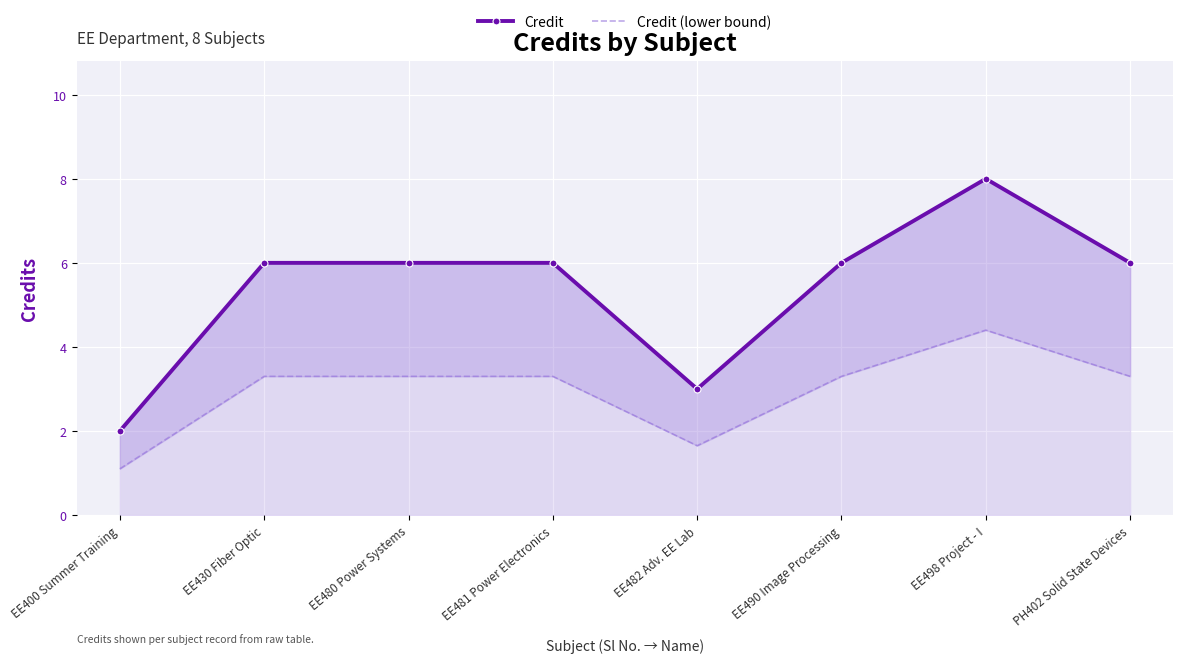

What is the difference between the maximum and minimum values in the Credit (lower bound) series?

3.3